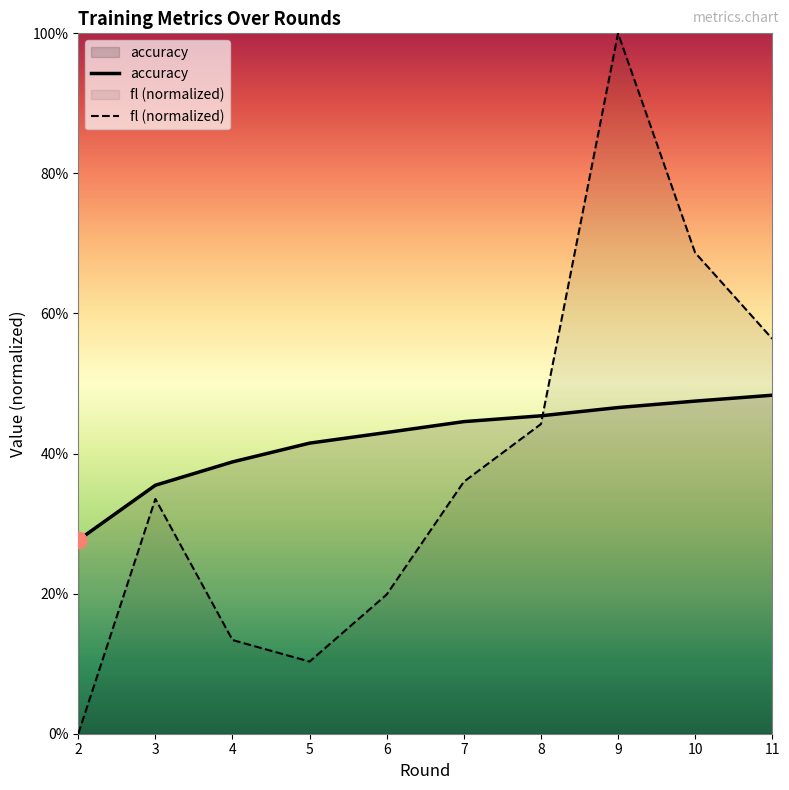

What is the sum of the fl values at 2 and 10?

0.7